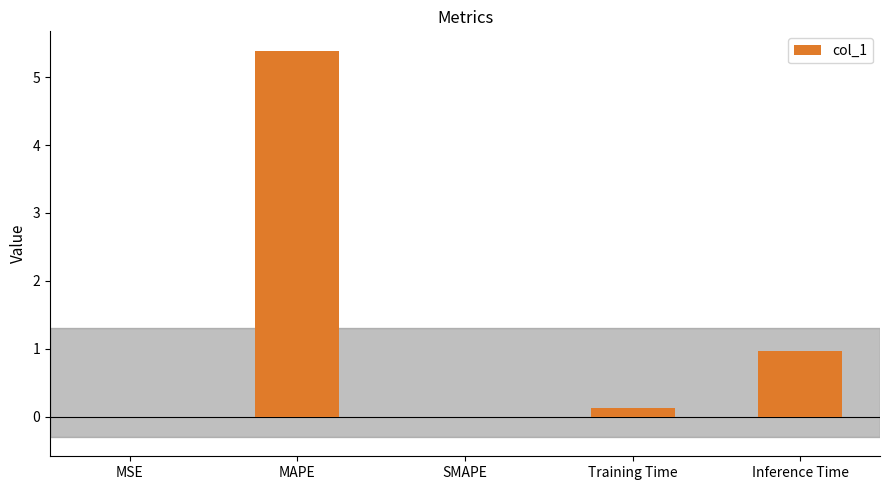

What is the change in value from MAPE to Inference Time?

-4.4